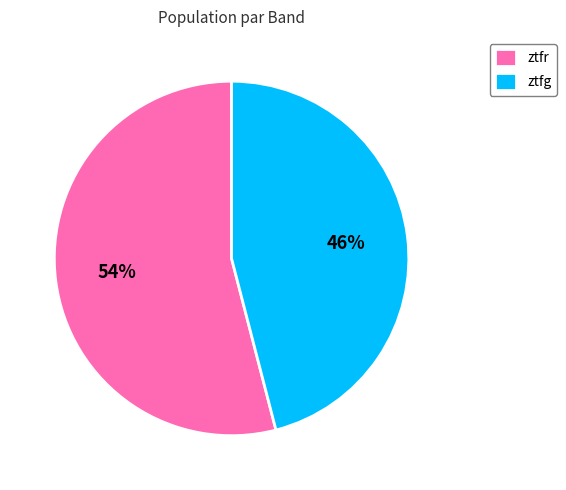

Do ztfg and ztfr together represent more than half of the pie?

Yes